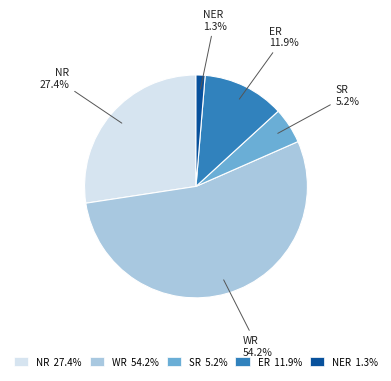

Between ER and SR, which is larger?

ER